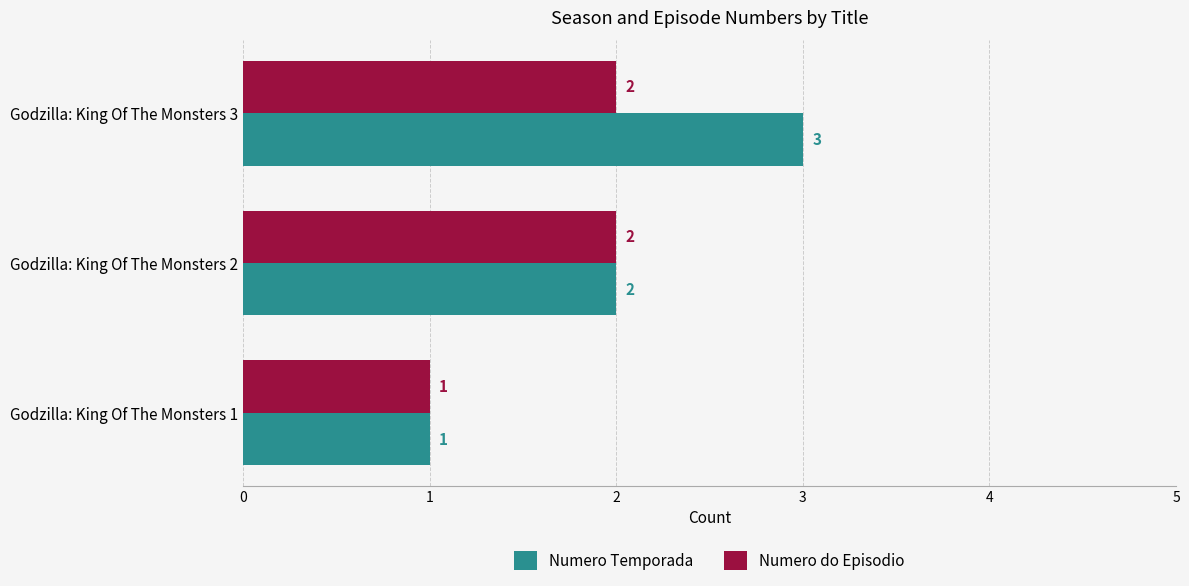

How many Numero Temporada values are between 1 and 3?

3